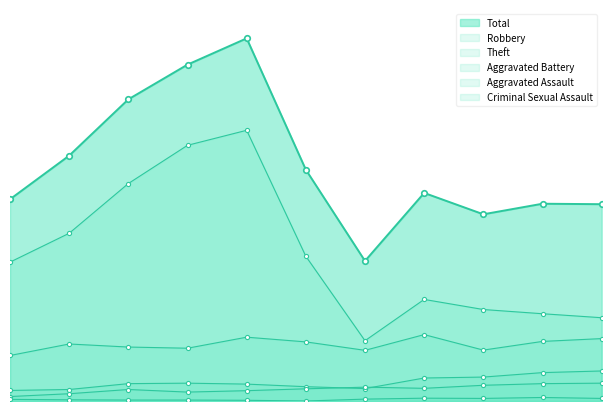

Reading left to right, what are all the values shown in this chart?

Robbery: 194	243	230	225	272	252	216	283	217	254	266
Theft: 592	715	927	1090	1154	617	257	433	390	372	355
Aggravated Battery: 45	49	74	76	72	61	53	98	102	121	128
Aggravated Assault: 19	31	49	38	44	52	59	54	67	74	76
Criminal Sexual Assault: 7	5	4	4	3	0	8	12	11	15	11
Total: 860	1046	1286	1434	1546	986	597	887	796	841	839